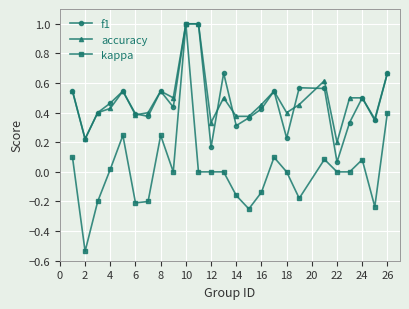

Does the chart display data point markers on the line(s)?

Yes